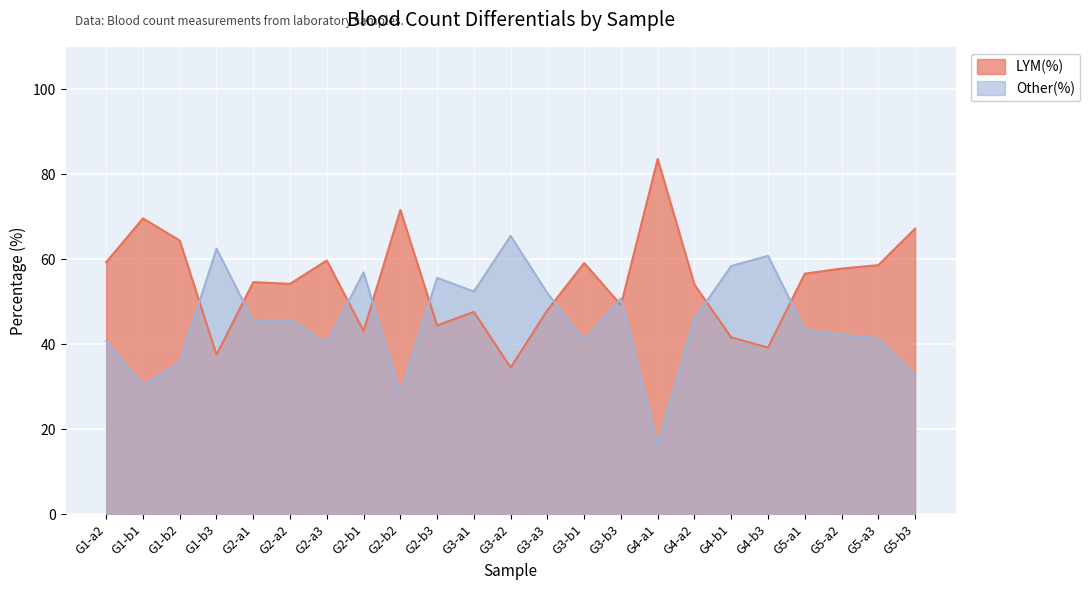

The LYM(%) series shows 44.4 at G2-b3. True or false?

True